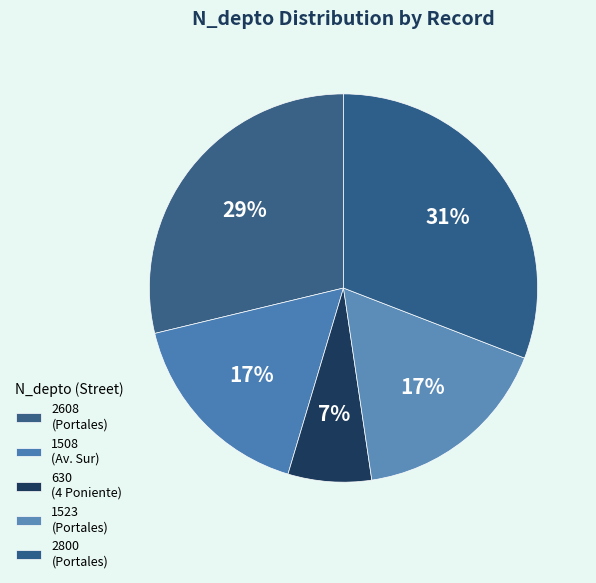

Does any single category account for the majority?

No